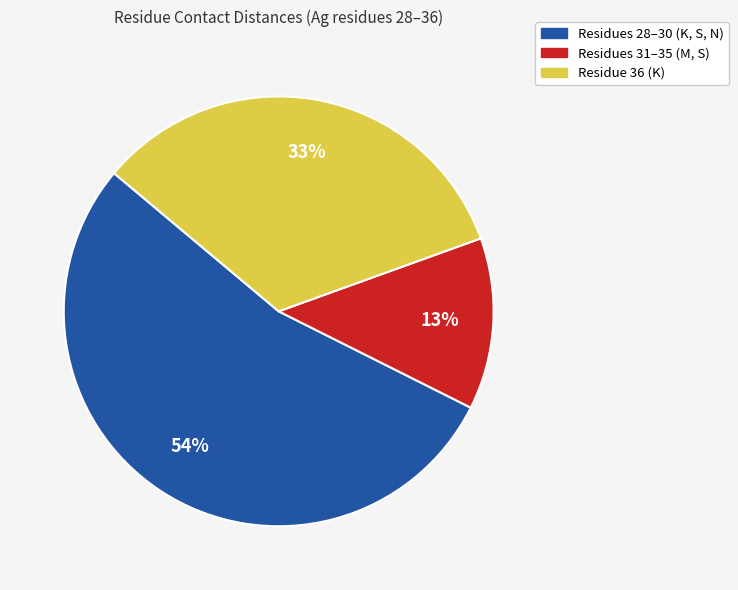

To the nearest percent, what is the difference between the largest and smallest slice percentages?

41%